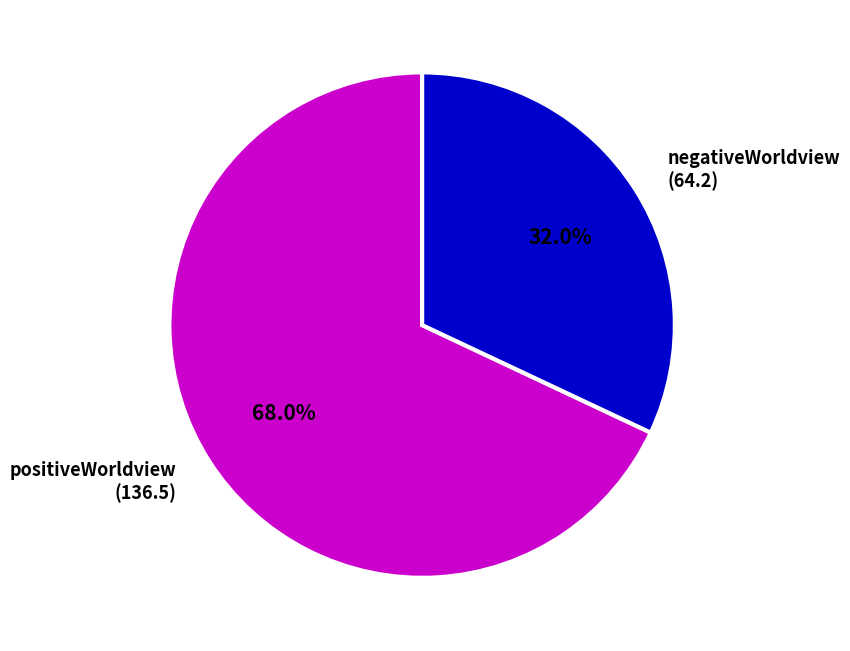

Rank the categories by value from highest to lowest.

positiveWorldview, negativeWorldview